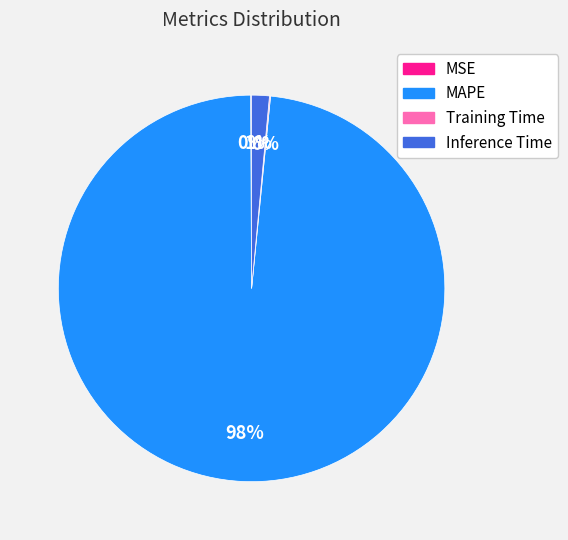

True or false: Inference Time accounts for 11% of the total.

False